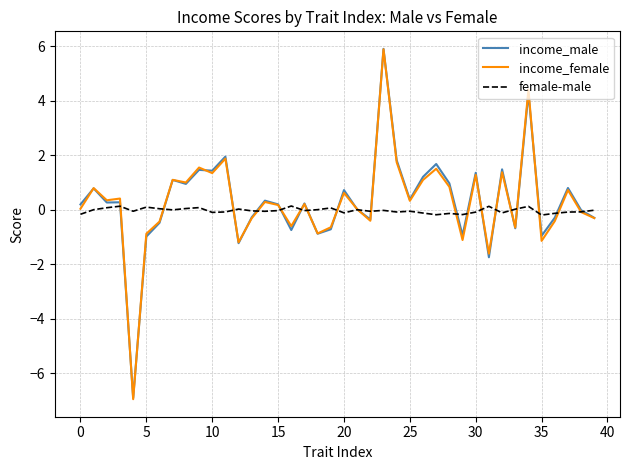

Which series has the widest spread of values?

income_female